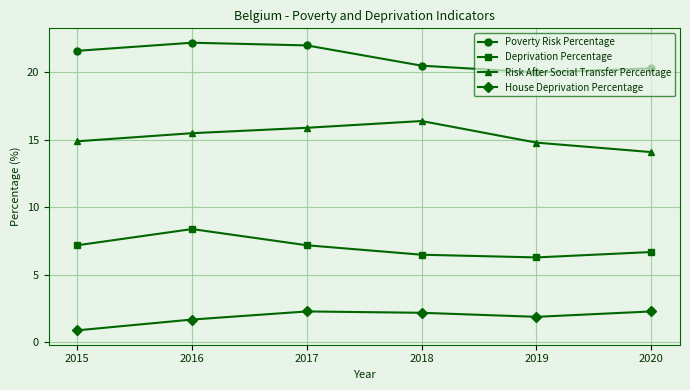

What is the spread (max minus min) of values at 2019?

18.1